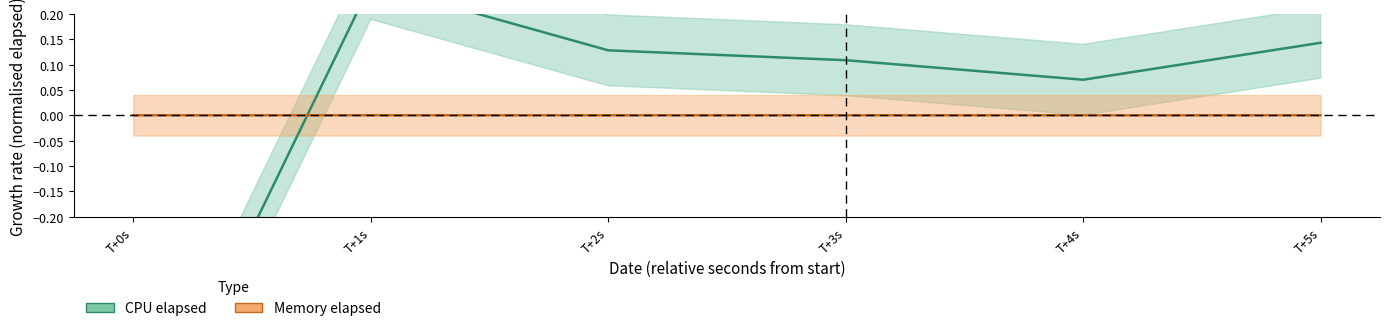

Is it true that Memory elapsed equals 0.0 at T+1s?

True